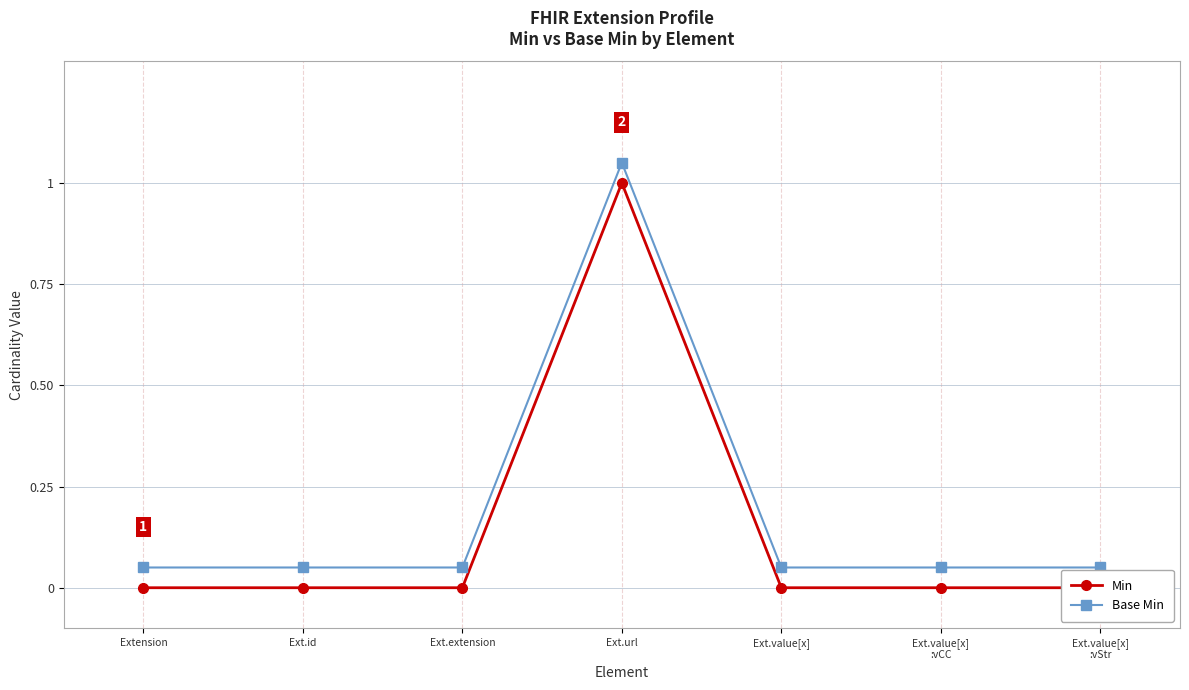

What is the value of the Base Min point at the 6th from the left?

0.1